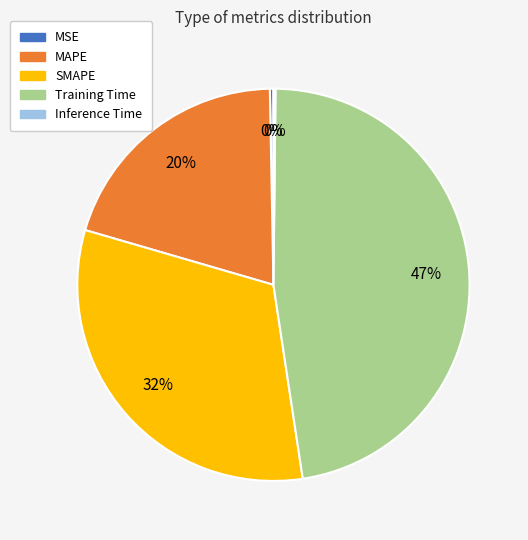

Is there a majority slice in this chart?

No